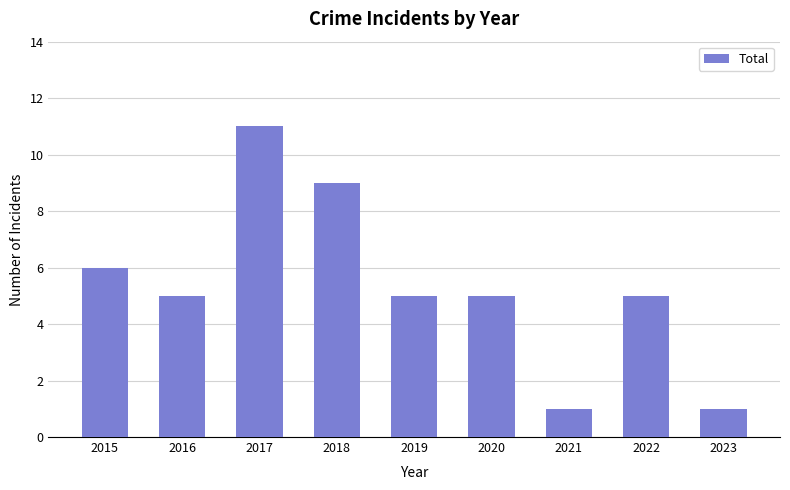

Does the chart contain stacked bars?

No